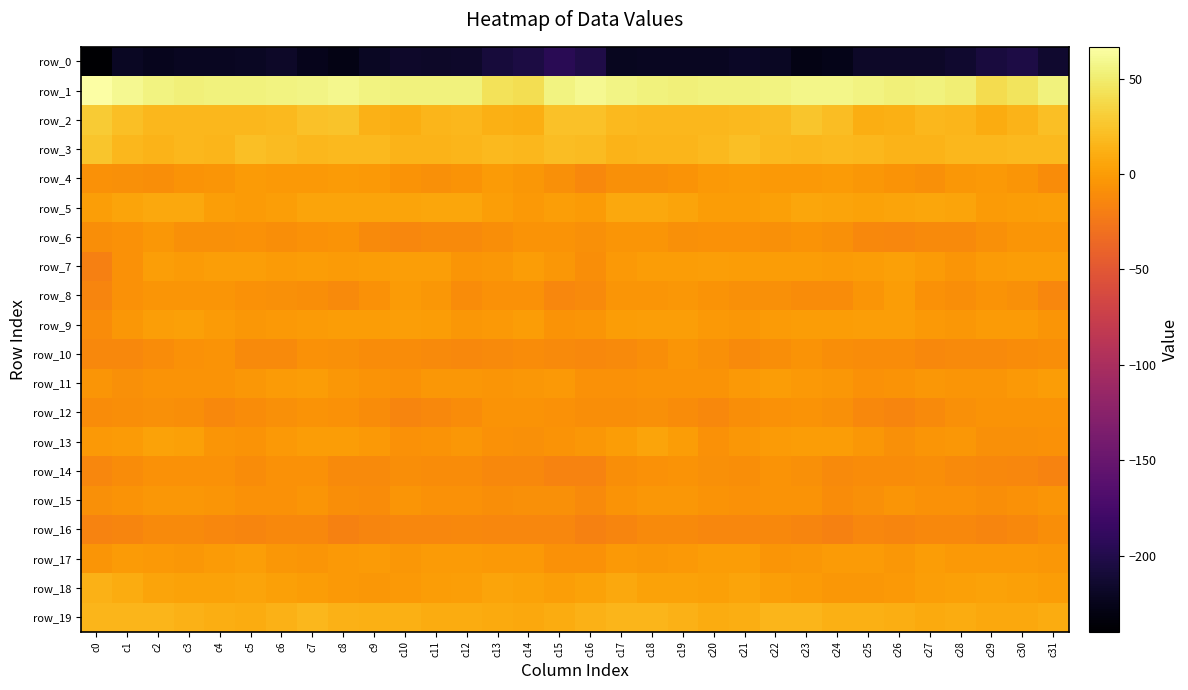

What is the smallest value displayed?

-239.8